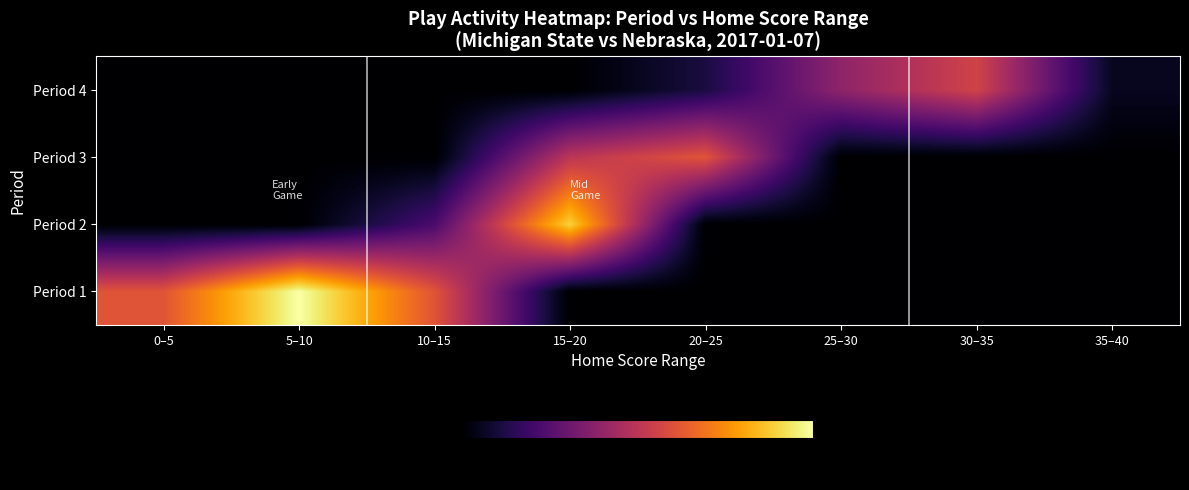

At which category is the sum across all series the highest?

15–20